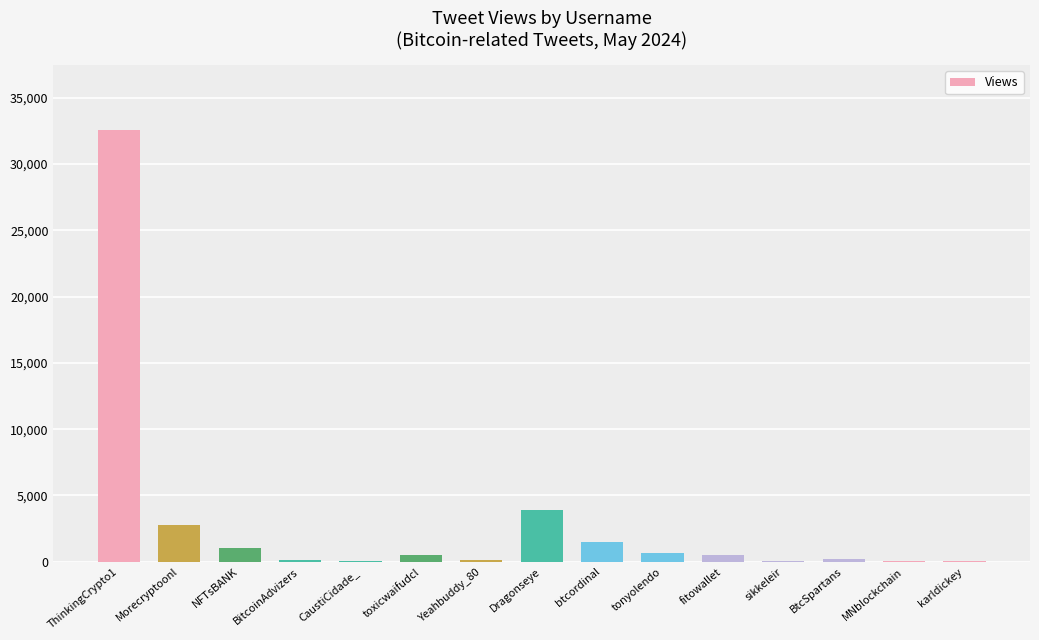

What is the greatest value displayed?

32570